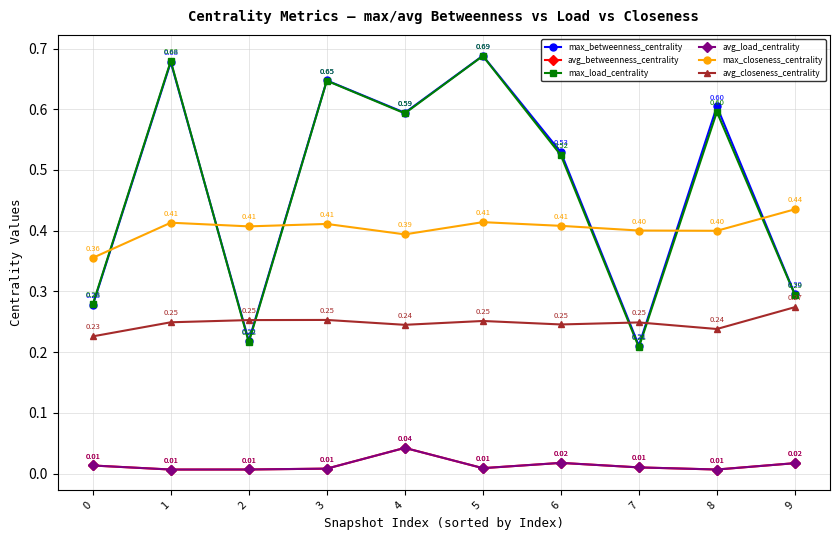

What is the sum of all max_closeness_centrality values?

4.0